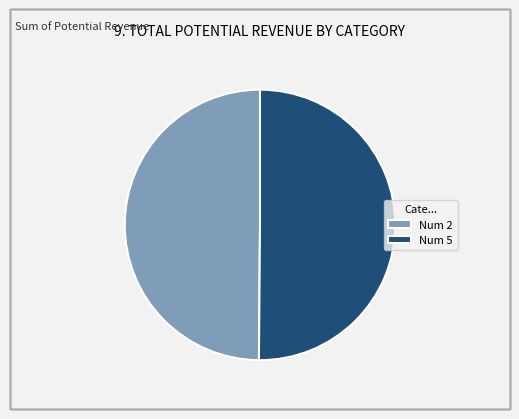

What is the ratio of the value at Num 2 to the value at Num 5?

1.0